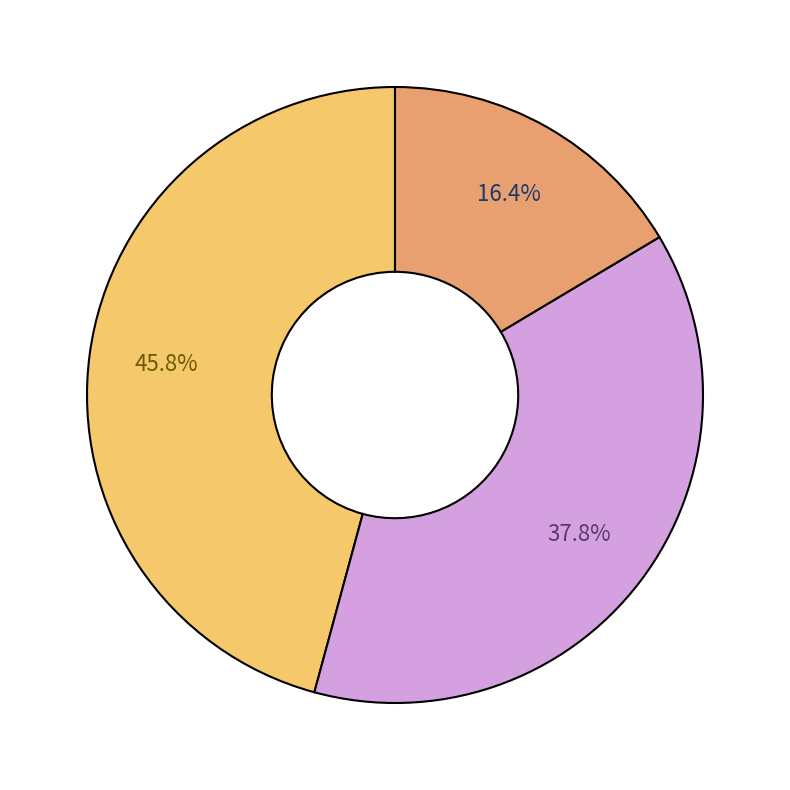

How many segments does this pie chart have?

3